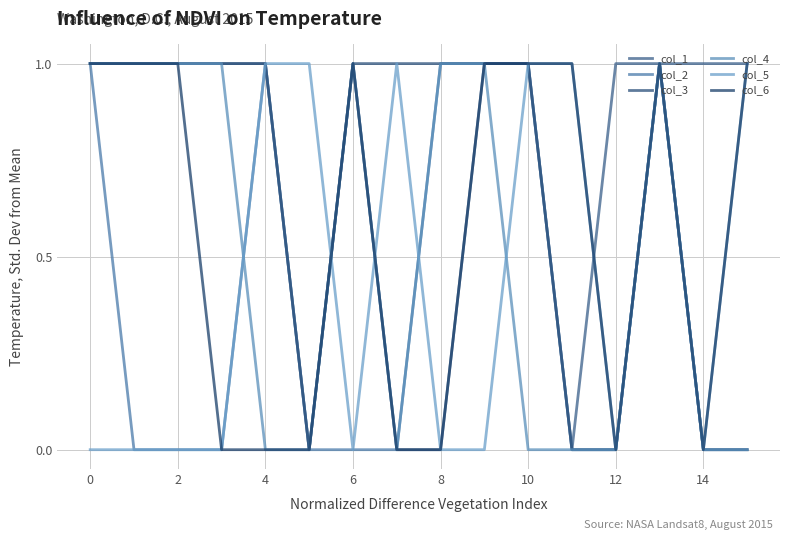

Which series ends up on top after the final intersection of col_5 and col_2?

col_2